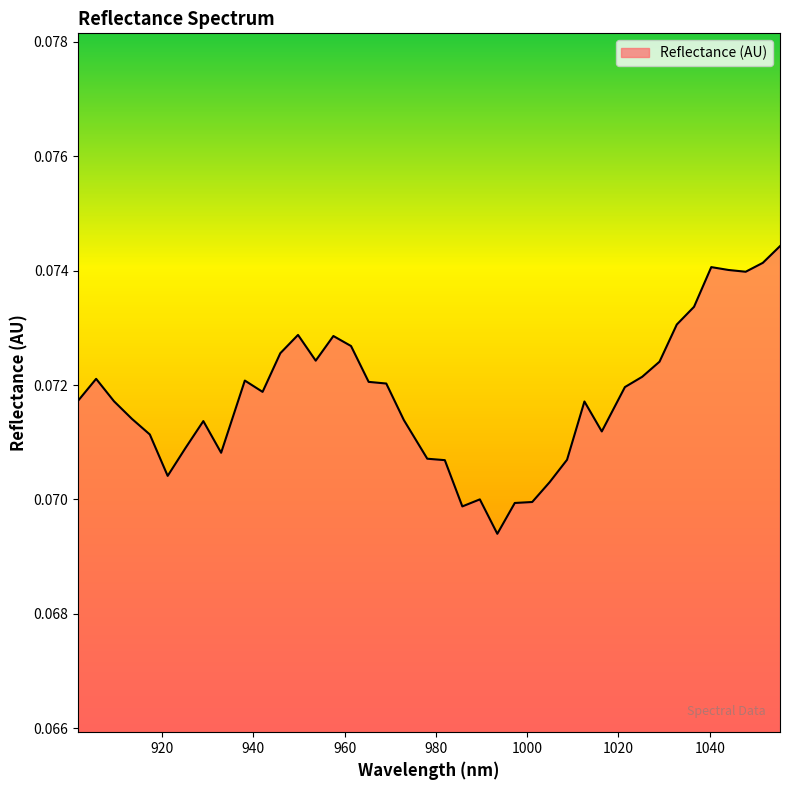

How many lines are shown in the chart?

1